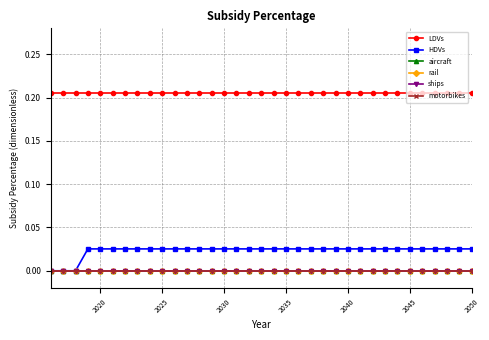

Is this an area chart (filled region under the line)?

No